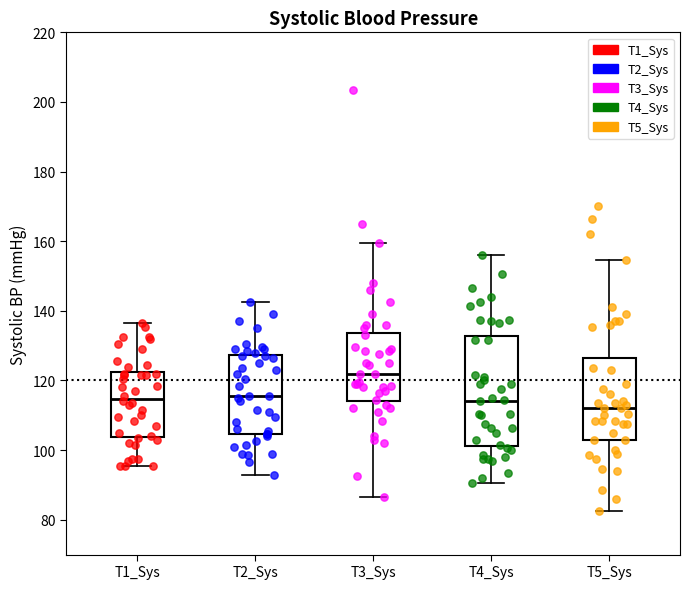

Comparing the boxes themselves (not the whiskers), which one is the tallest?

T4_Sys